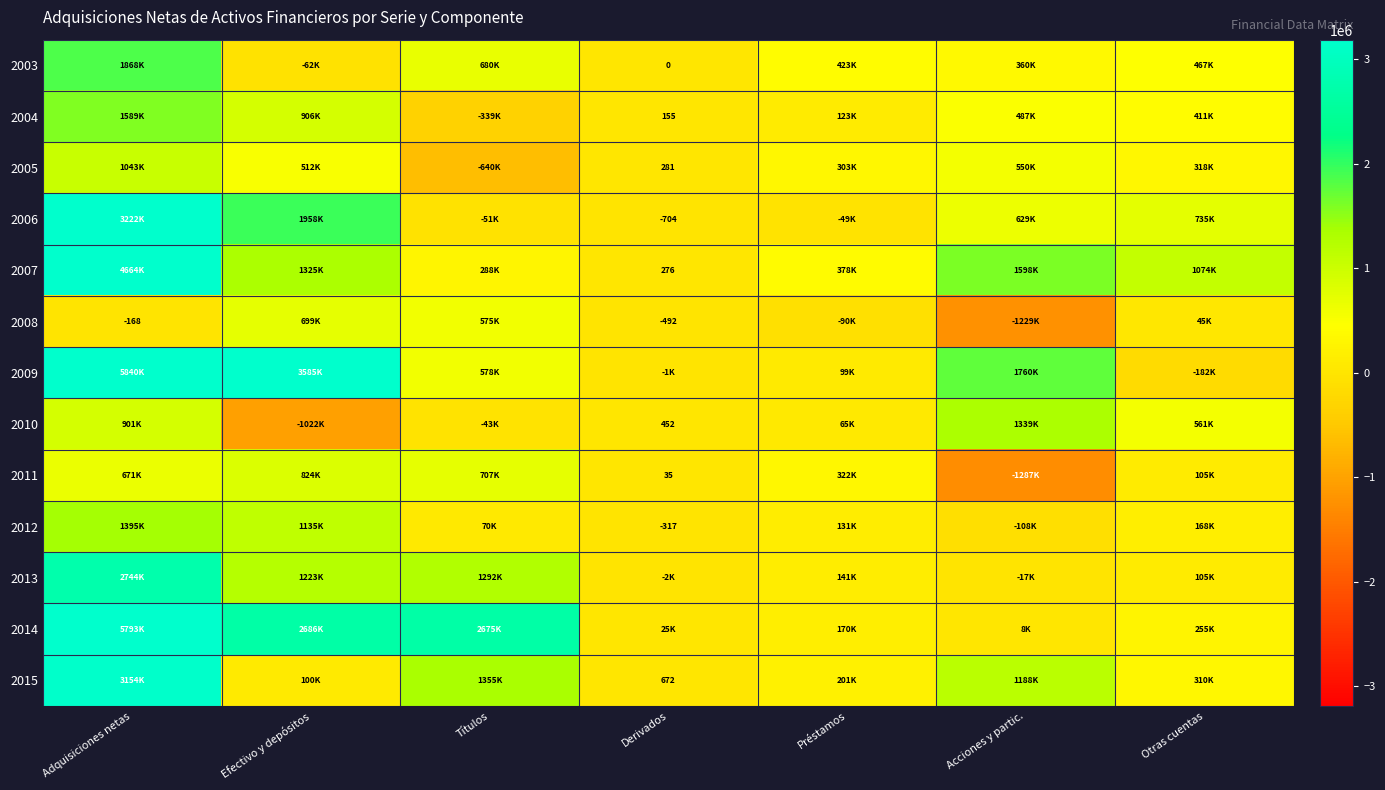

At which label does 2006 reach its minimum?

Títulos